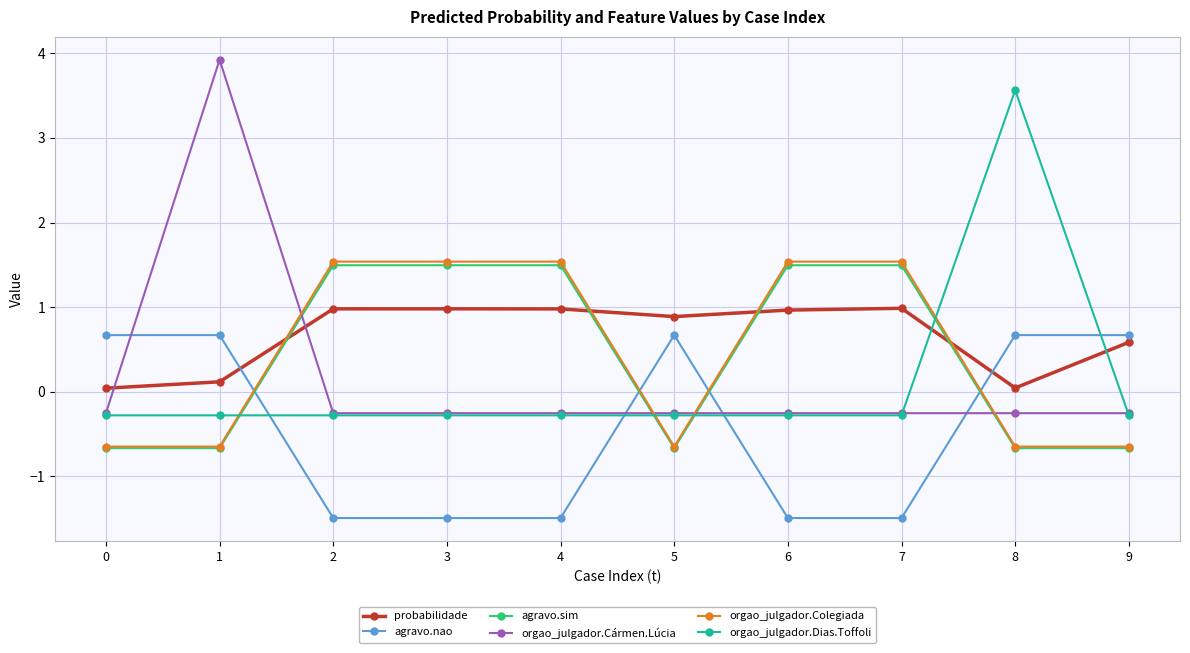

What is the sum of all agravo.nao values?

-4.1